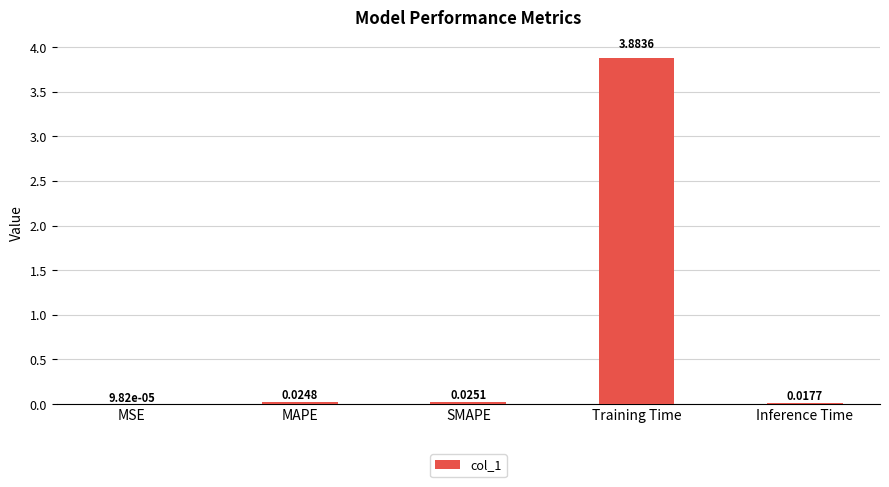

Which category has the highest value across all series?

Training Time